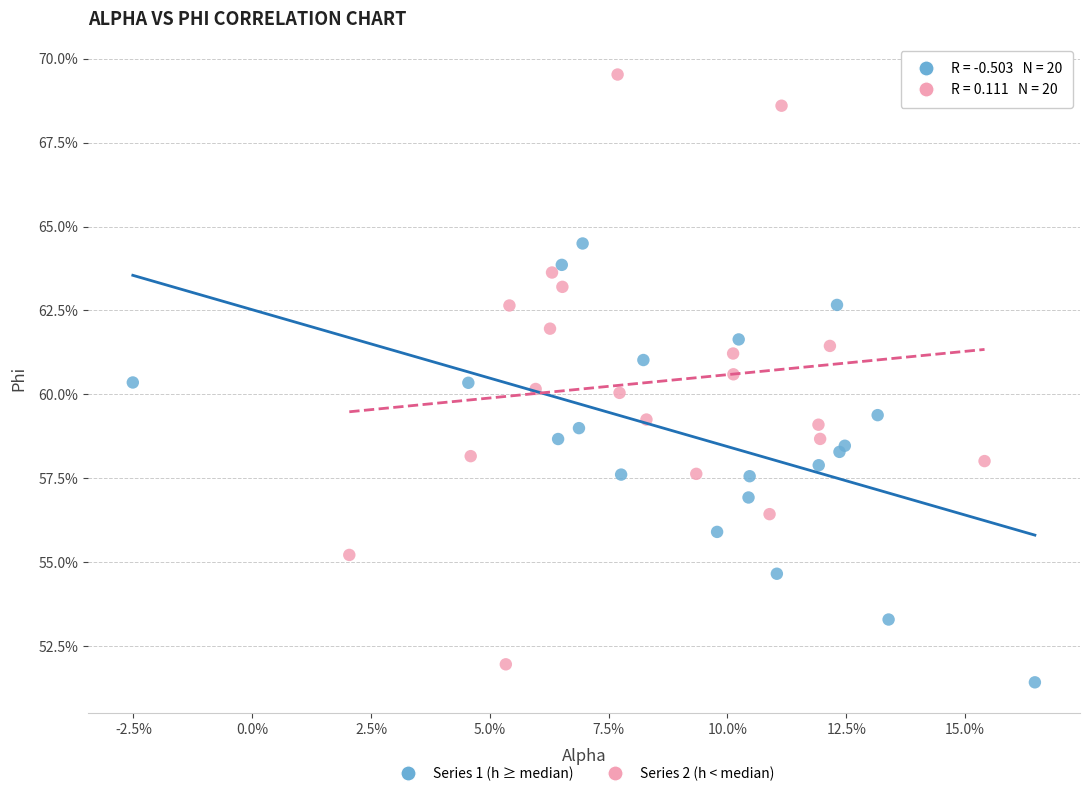

Which series reaches the minimum Y coordinate?

Series 1 (h ≥ median)